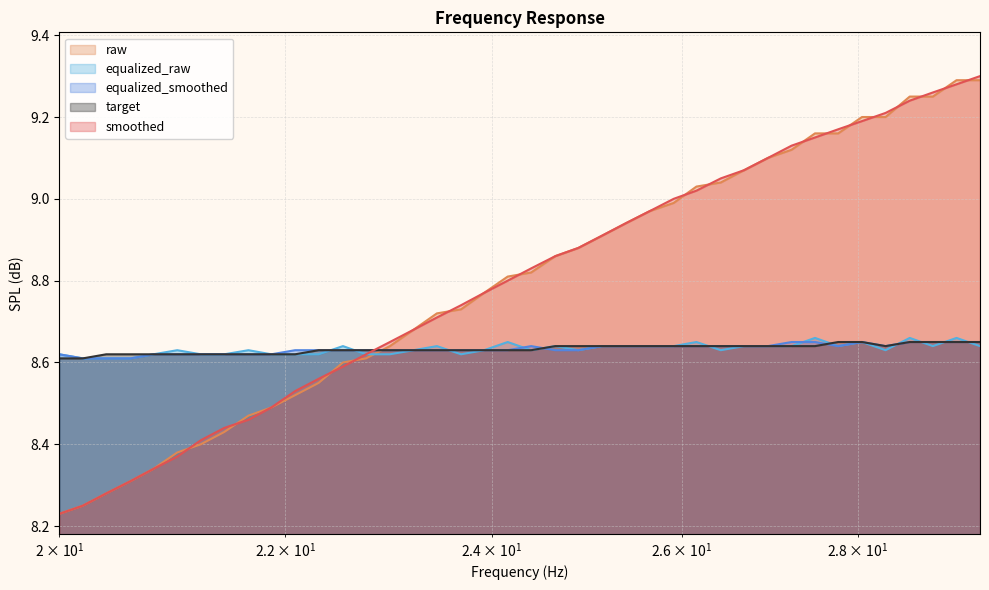

True or false: smoothed has a value of 2.3 at 25.91.

False